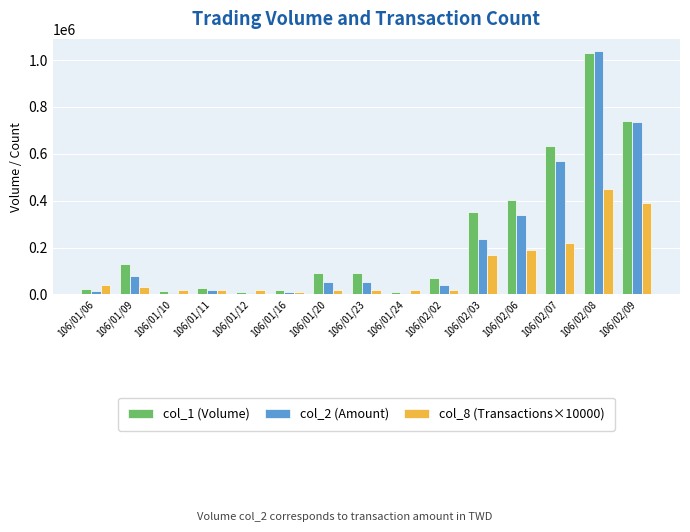

Which series has the widest spread of values?

col_2 (Amount)